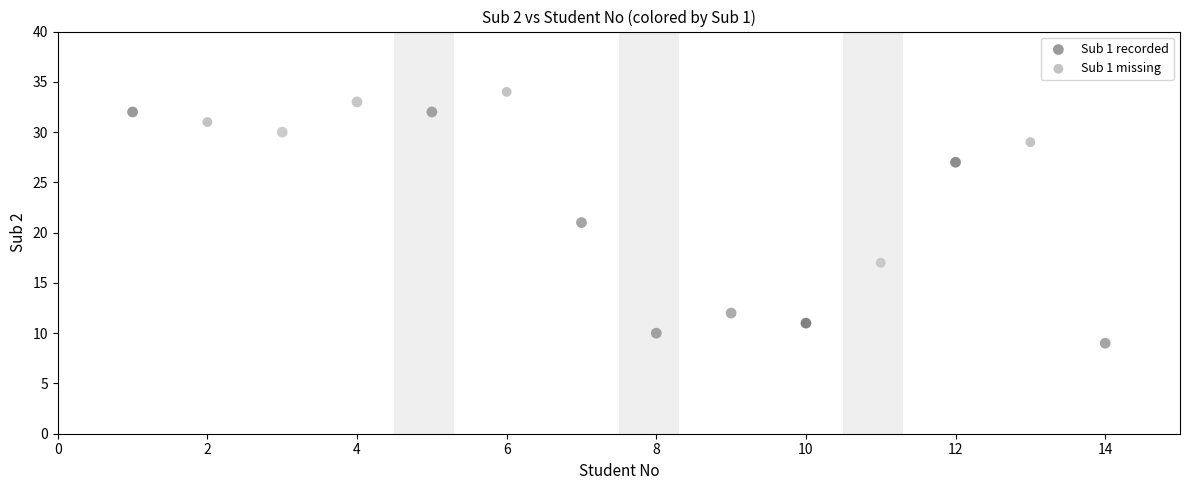

Which series contains the highest Y value?

Sub 1 missing